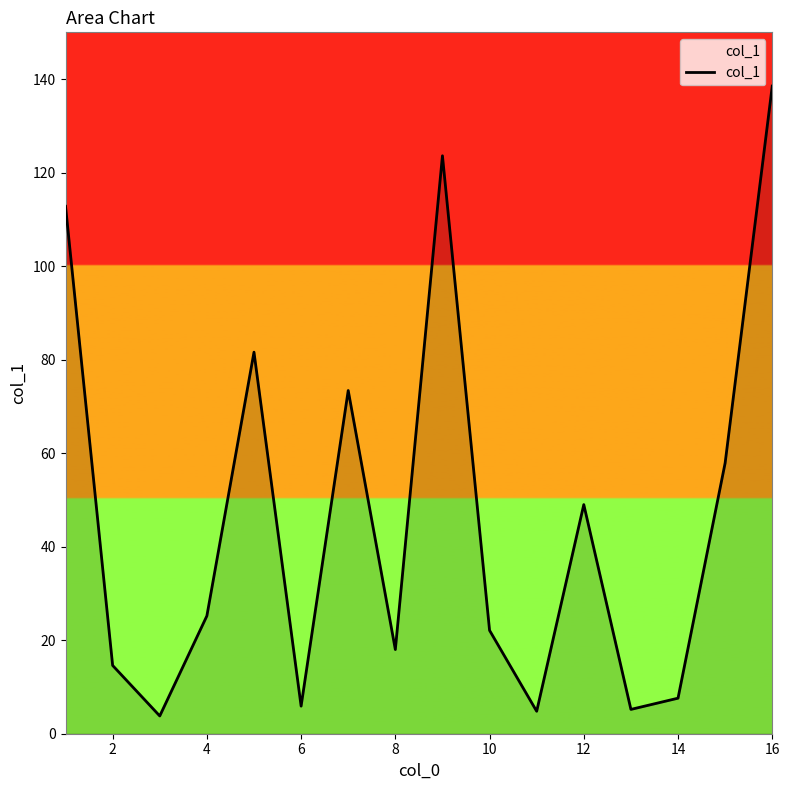

What is the greatest value displayed?

138.5